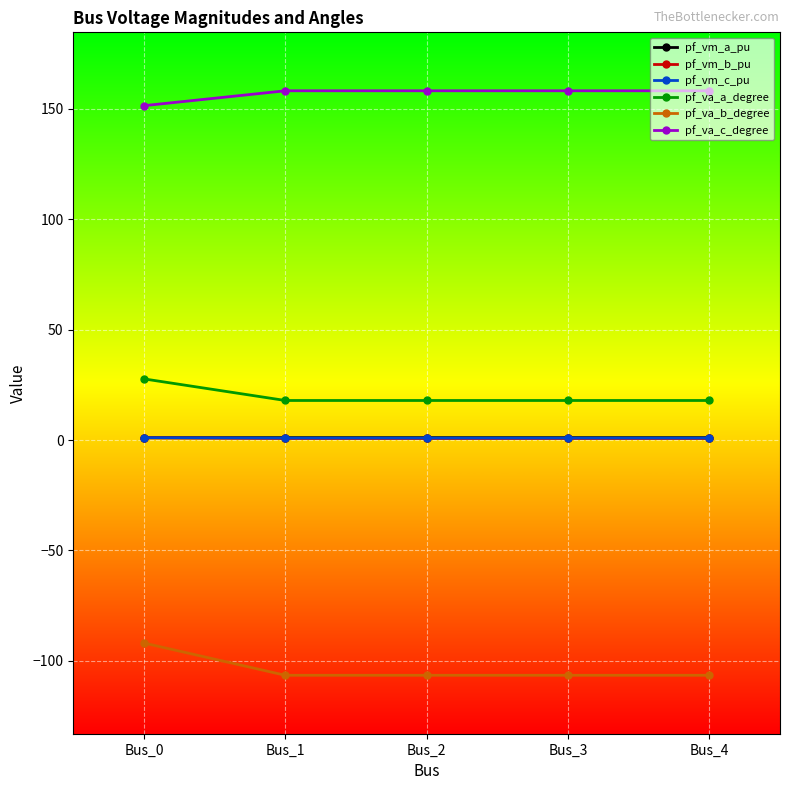

What is the value of the pf_vm_a_pu point at the 3rd from the left?

1.1